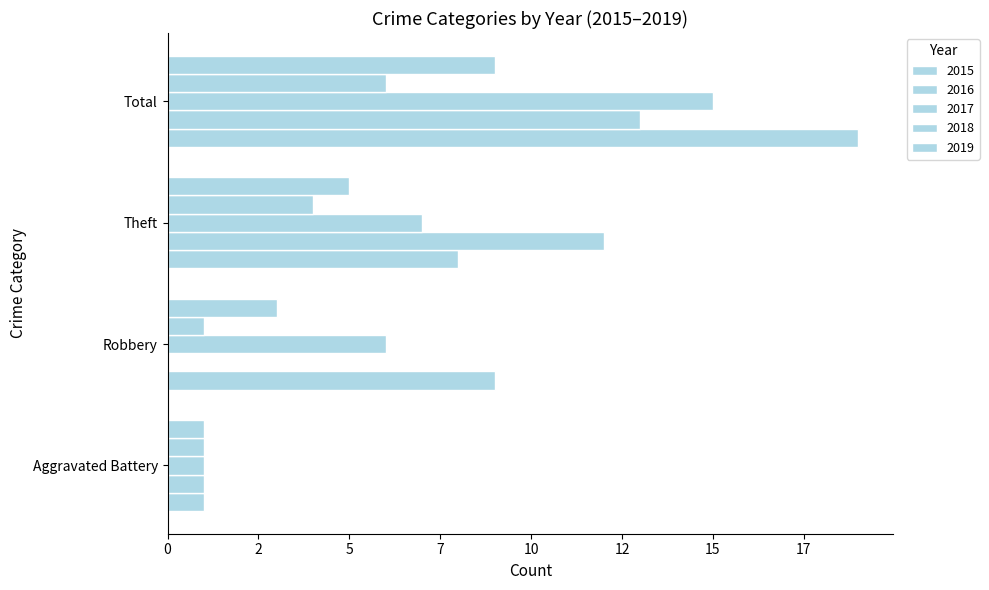

What is the highest value of the 2019 series?

9